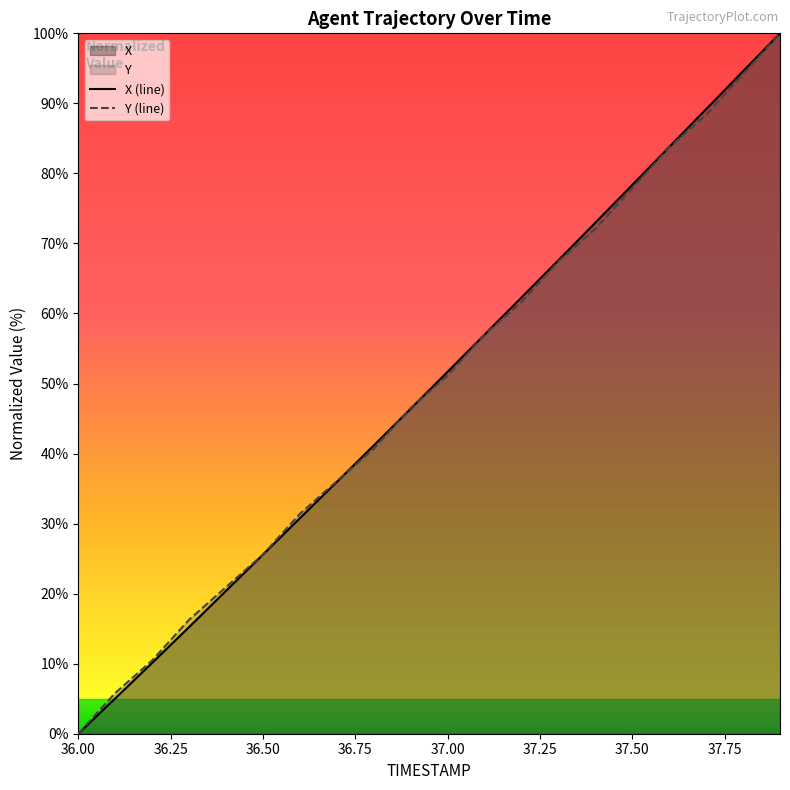

Where is Y (line) nearest to the value 50?

37.00